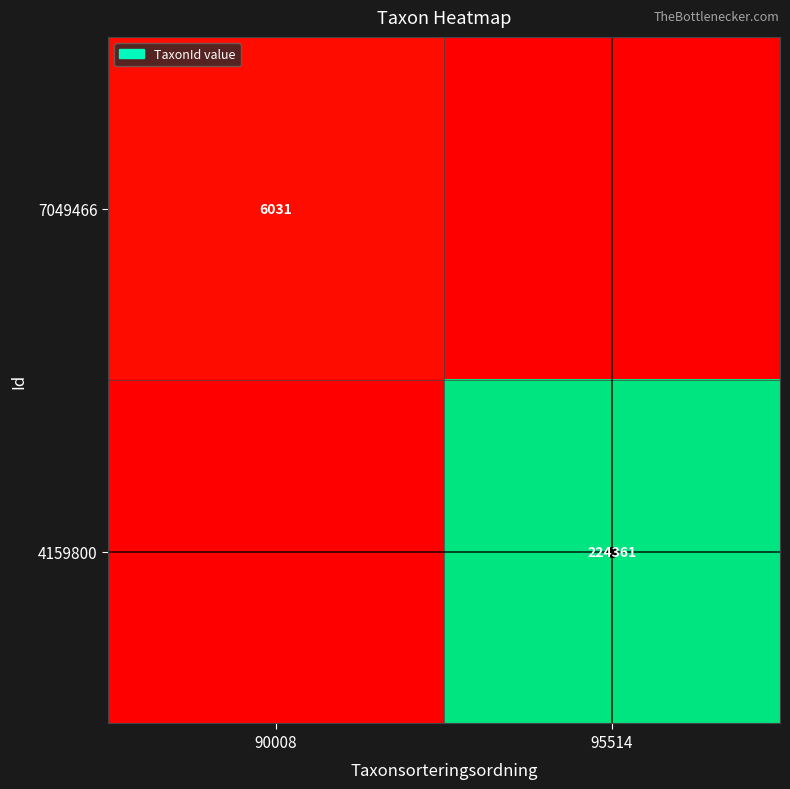

Which label corresponds to the largest value in the chart?

95514